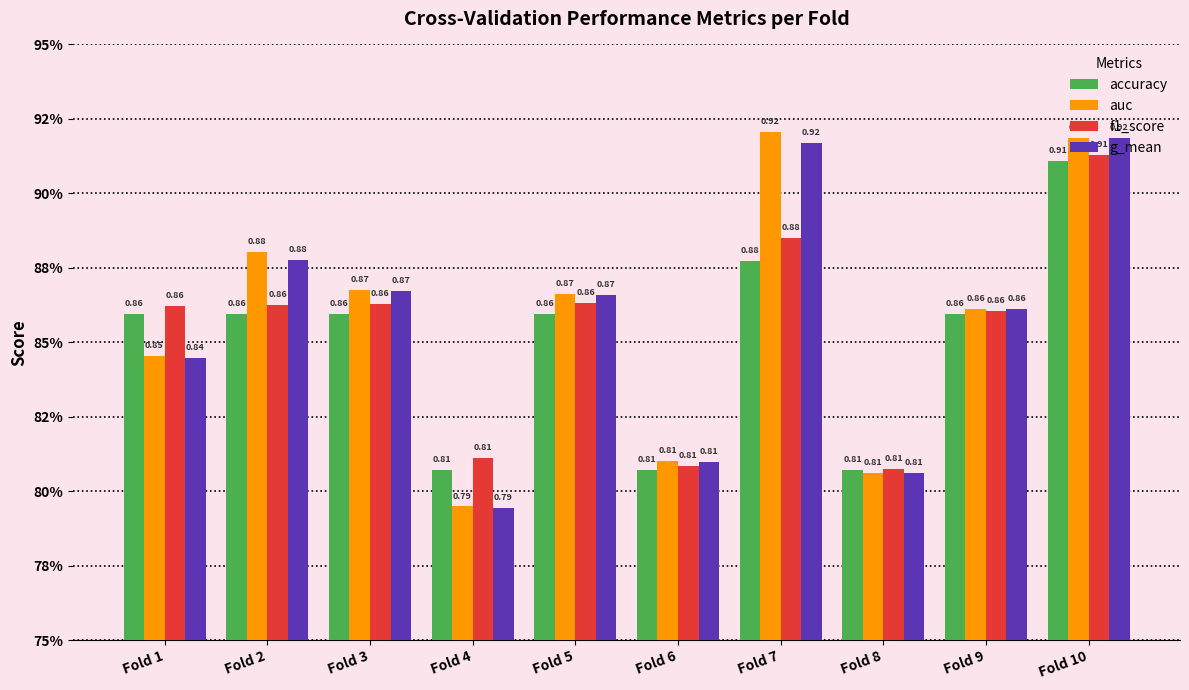

What is the value of the auc bar at the 3rd from the left?

0.9